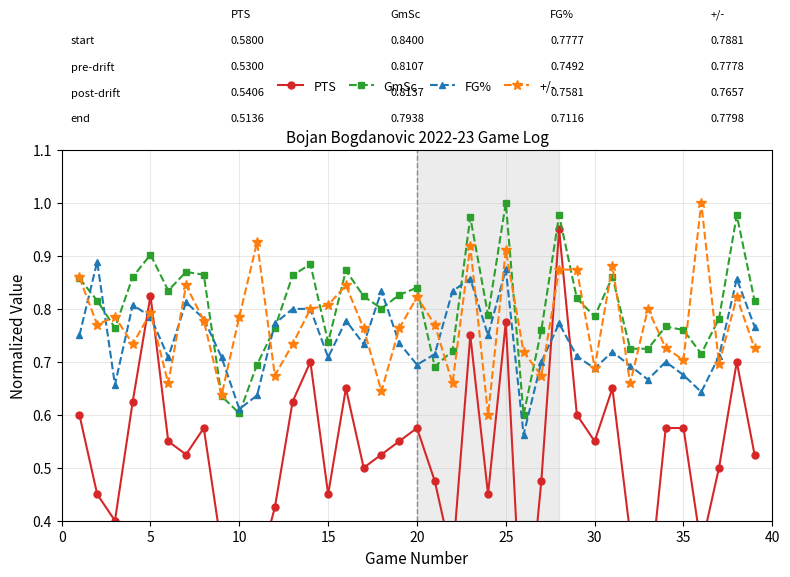

Which series has the largest total across all categories?

GmSc